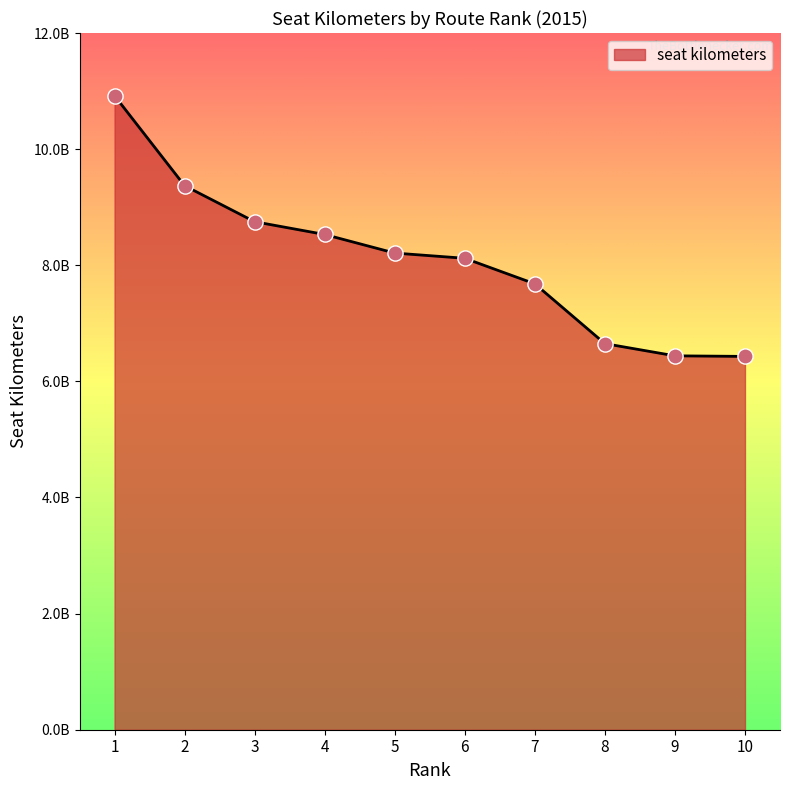

Between 7 and 3, which is larger?

3